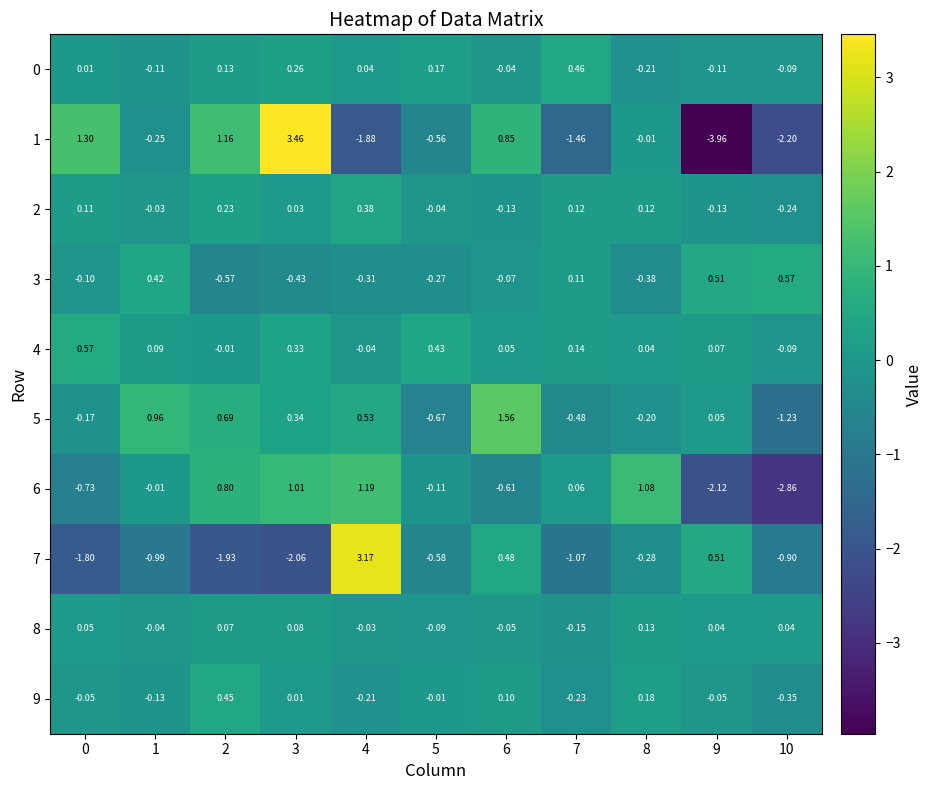

Is the value of 3 at 2 greater than the value of 5 at 3?

No